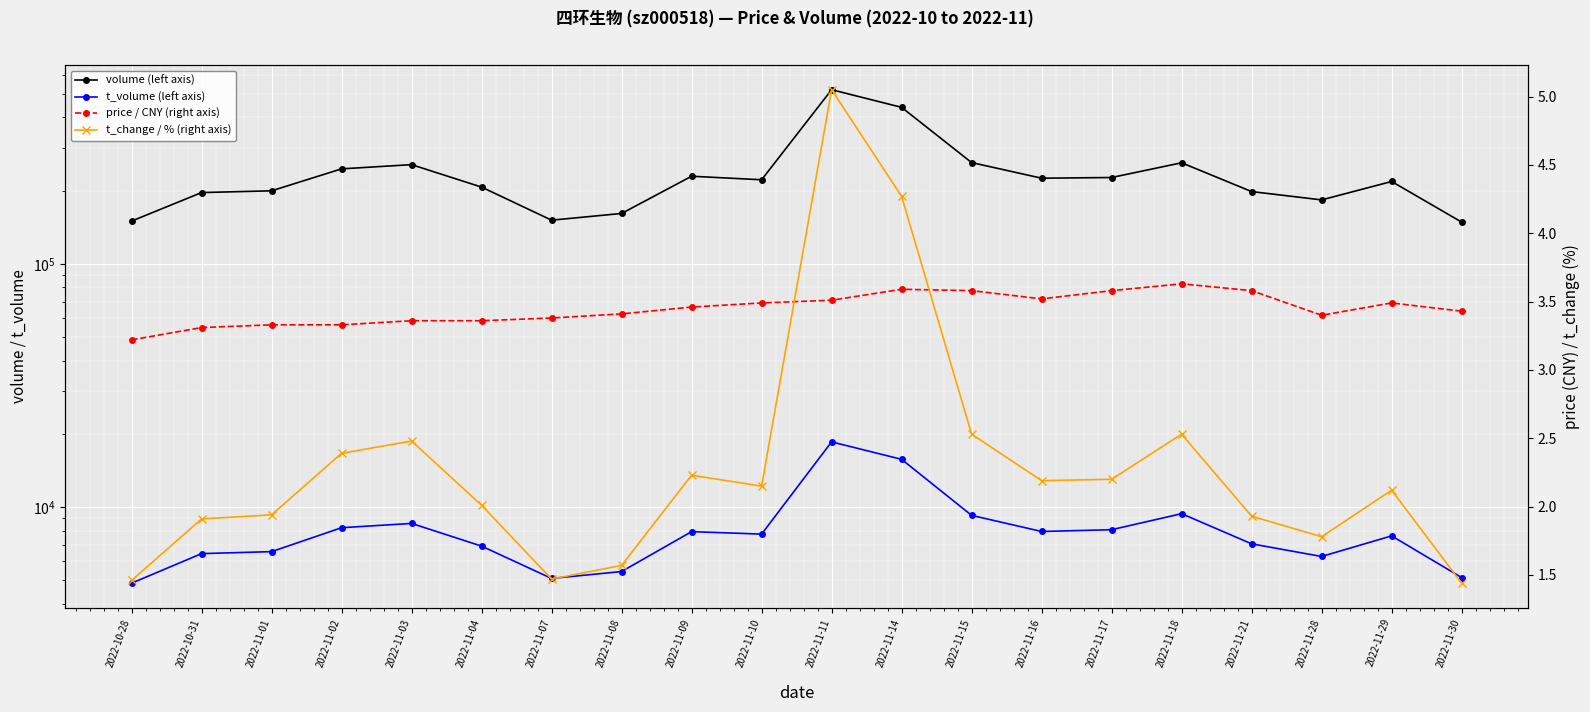

Is it true that t_change / % (right axis) equals 7.7 at 2022-11-11?

False